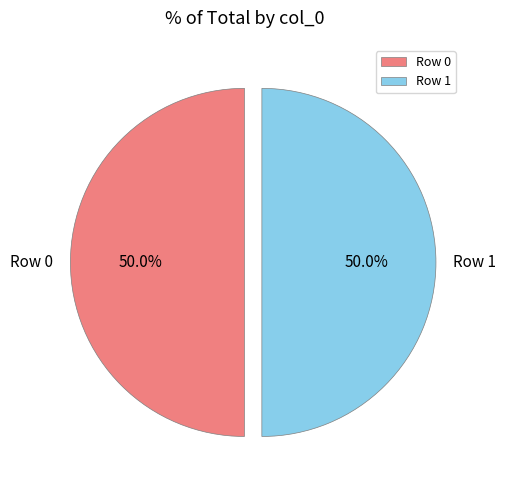

Approximately how many times larger is the value at Row 0 compared to Row 1?

1.0